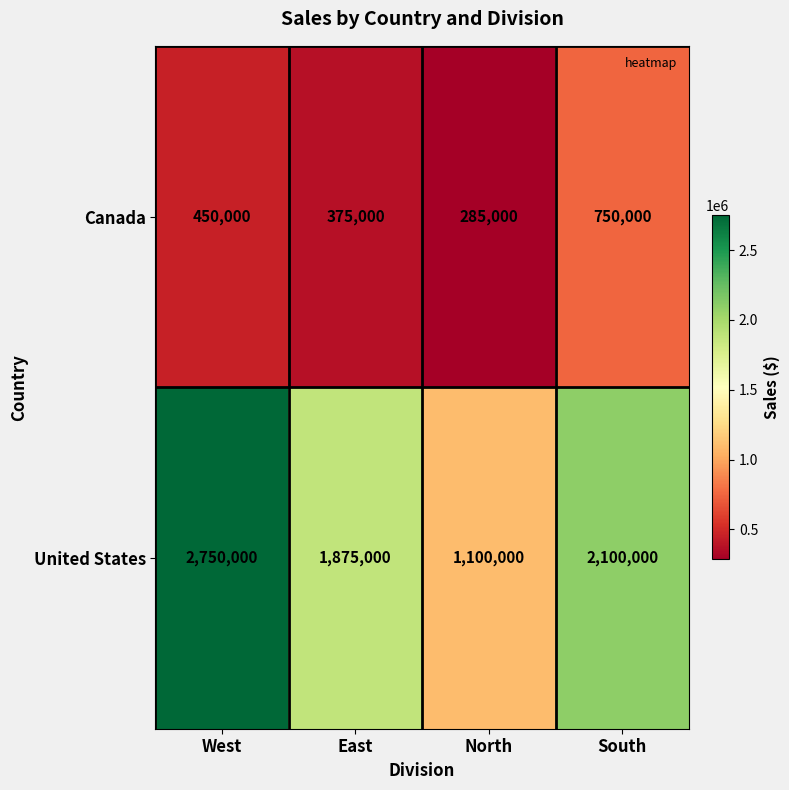

How many series are shown in this chart?

2